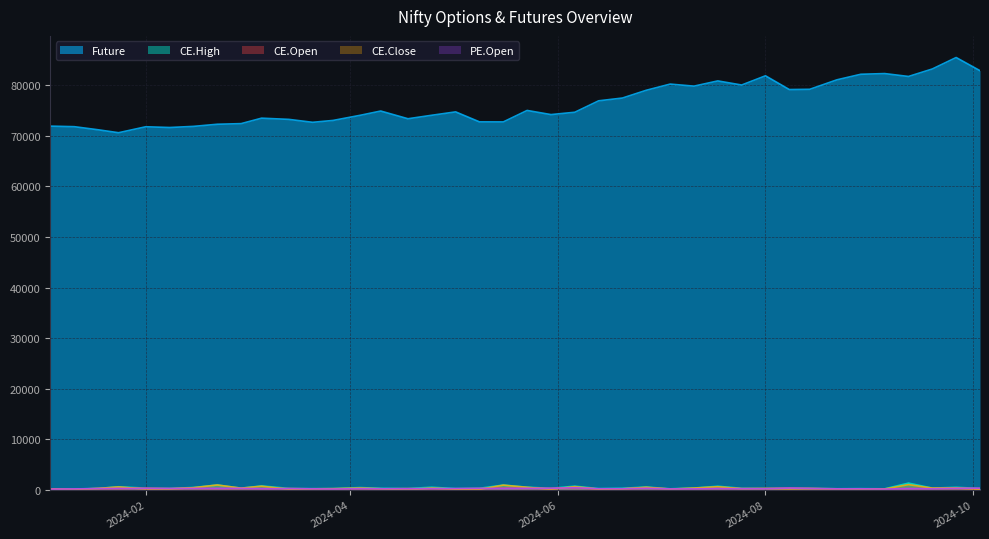

What position from the left is 2024-08-08?

32